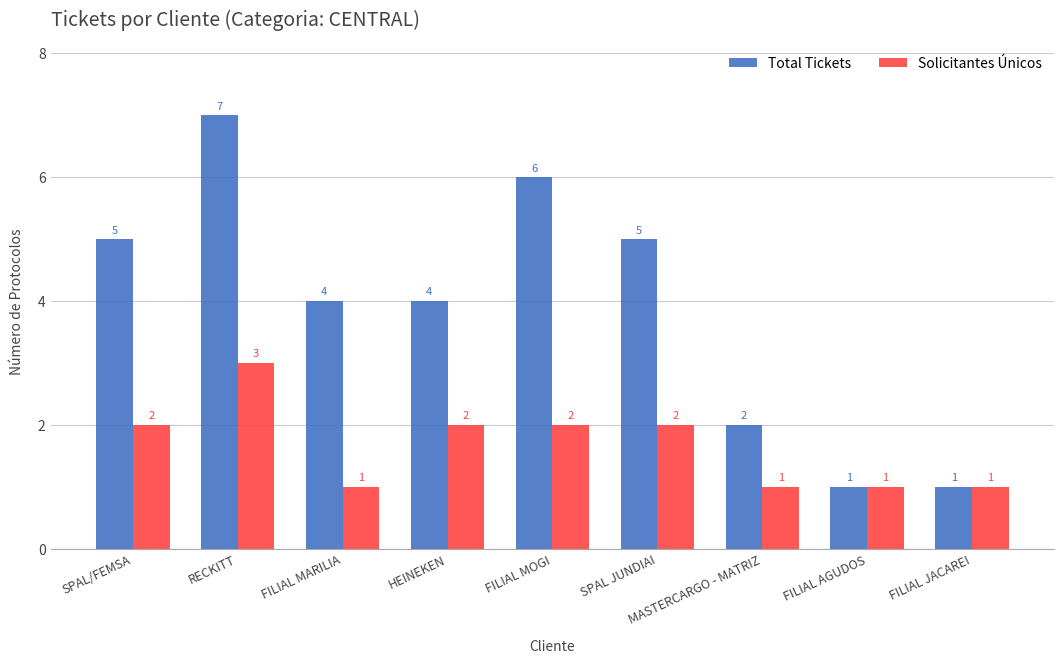

Between FILIAL MARILIA and FILIAL JACAREI, which series saw the biggest shift?

Total Tickets